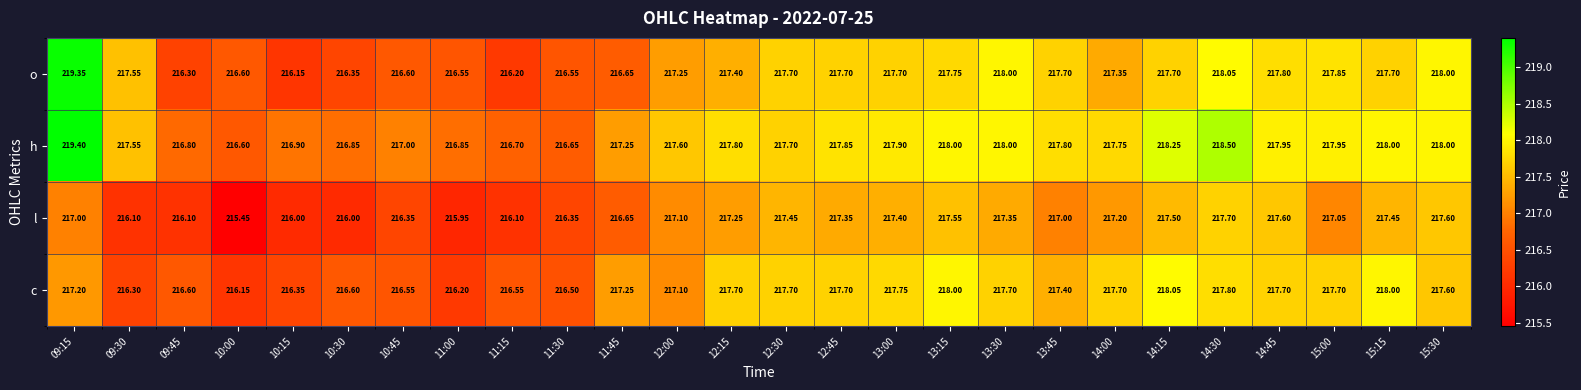

Which series has the largest total across all categories?

h